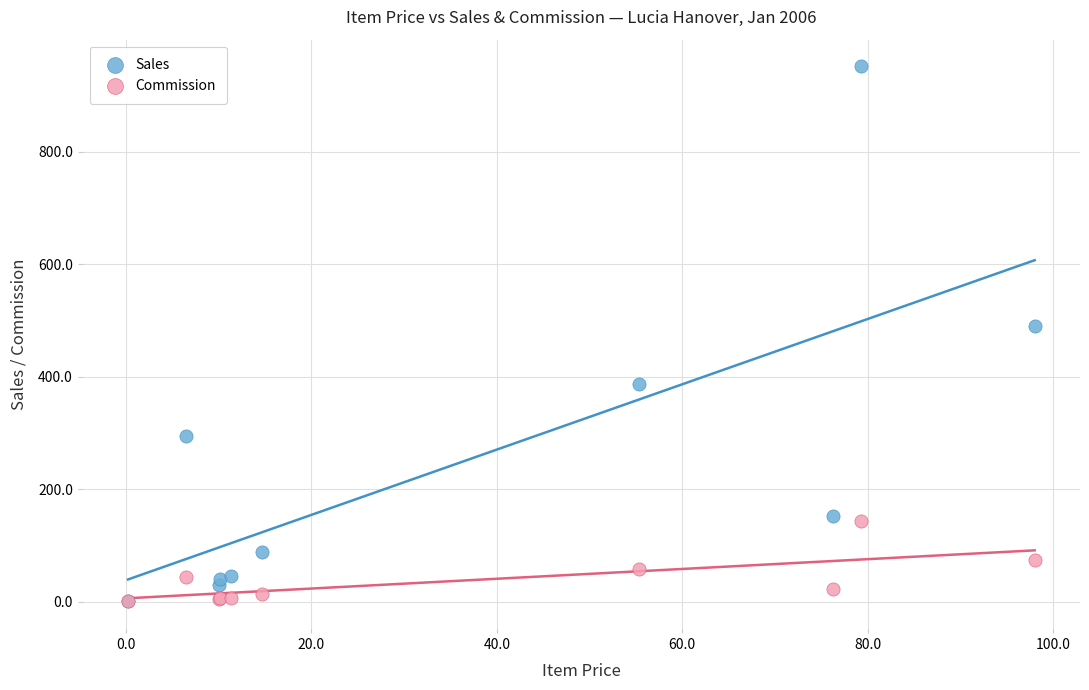

What are all the series names shown in the legend?

Sales, Commission